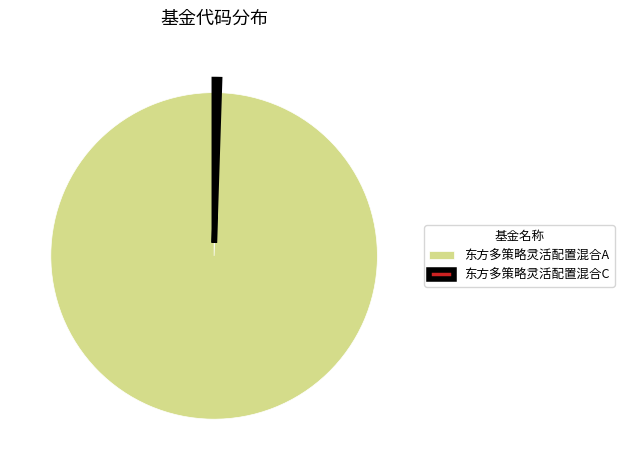

What is the smallest slice in the pie chart?

东方多策略灵活配置混合C